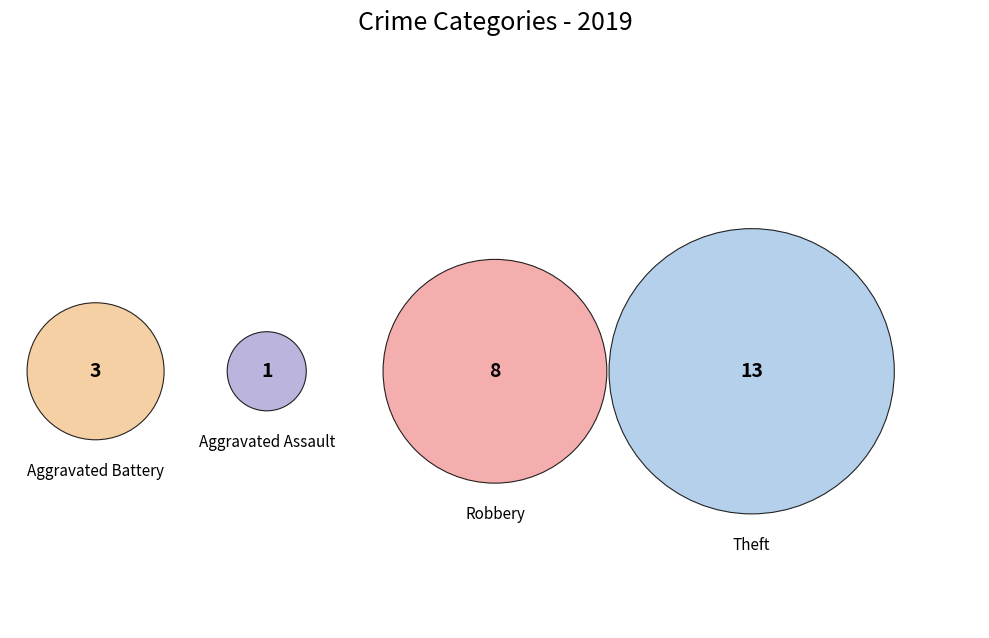

True or false: Robbery accounts for 32% of the total.

True